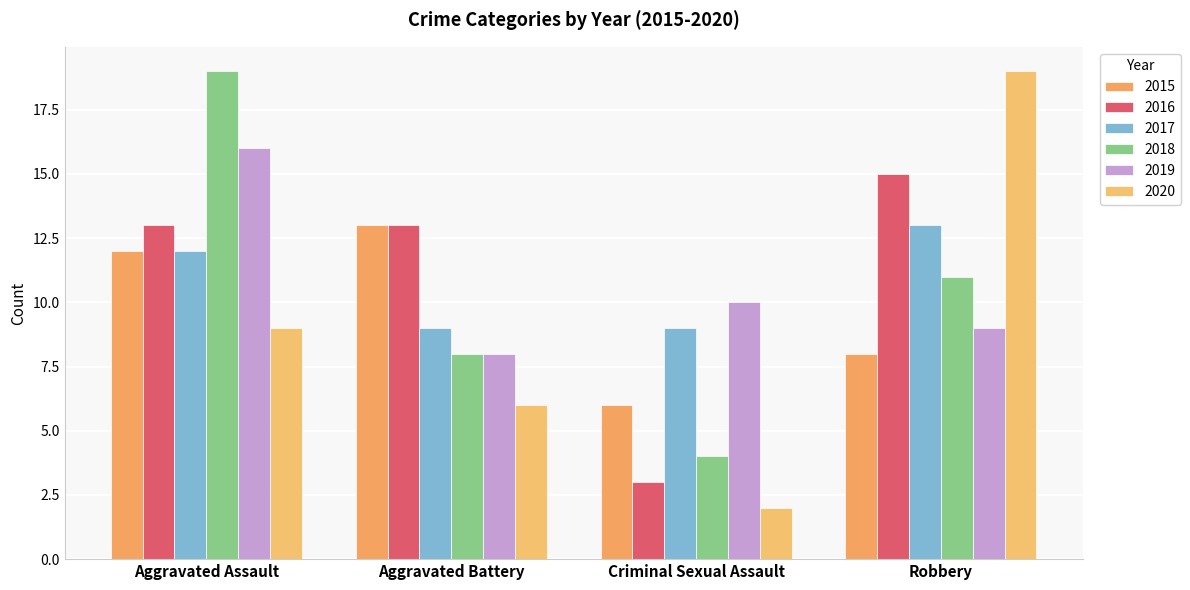

What is the label of the 3rd bar from the right?

Aggravated Battery